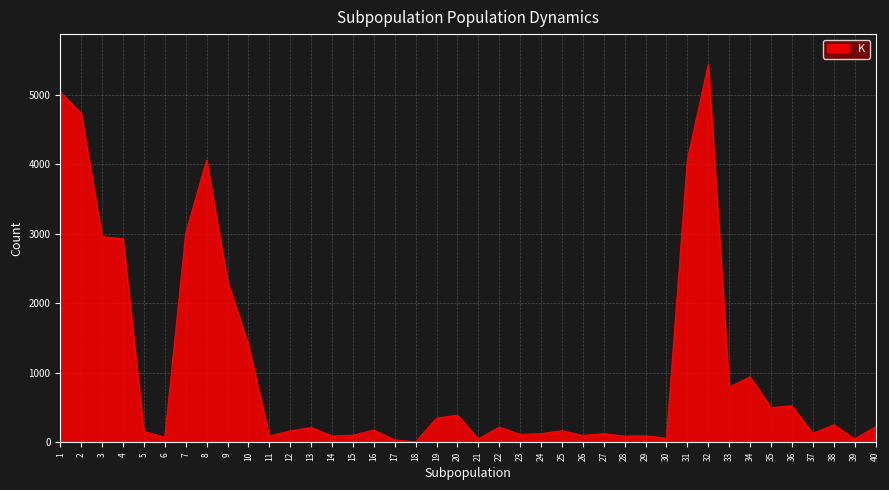

Is it true that the value at 12 is 165?

True